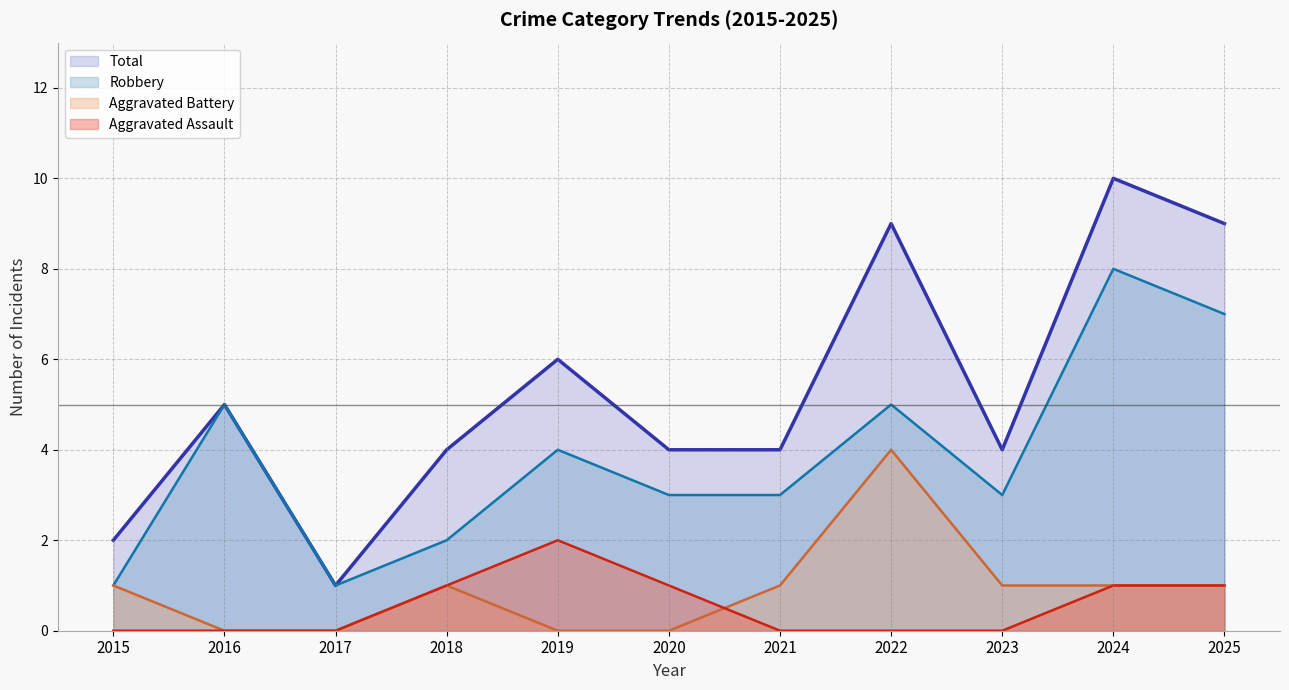

At which category does Aggravated Battery reach its first local peak?

2018